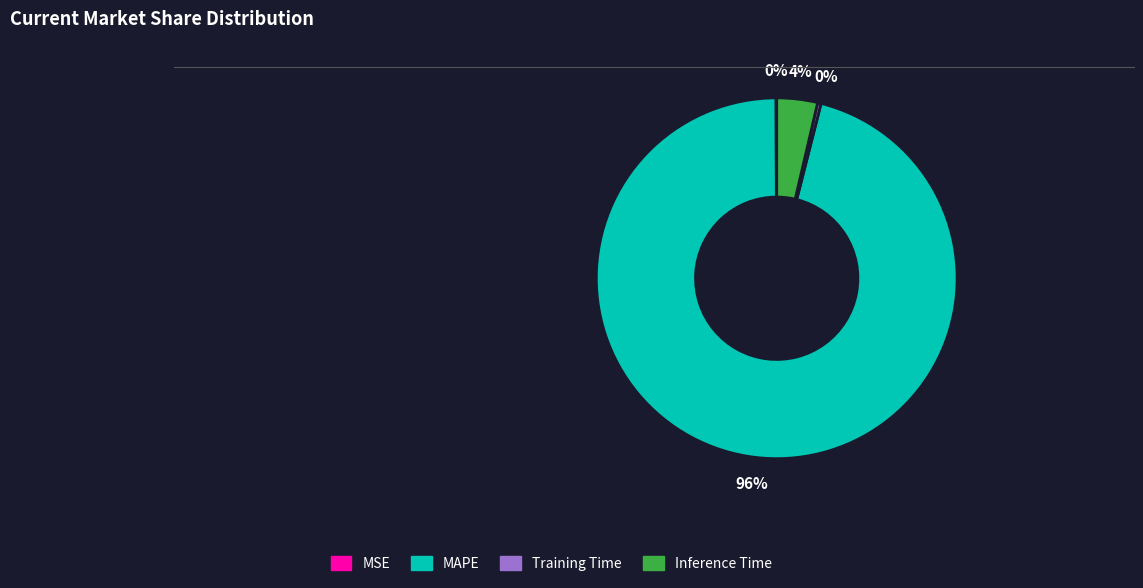

True or false: Training Time accounts for 13% of the total.

False